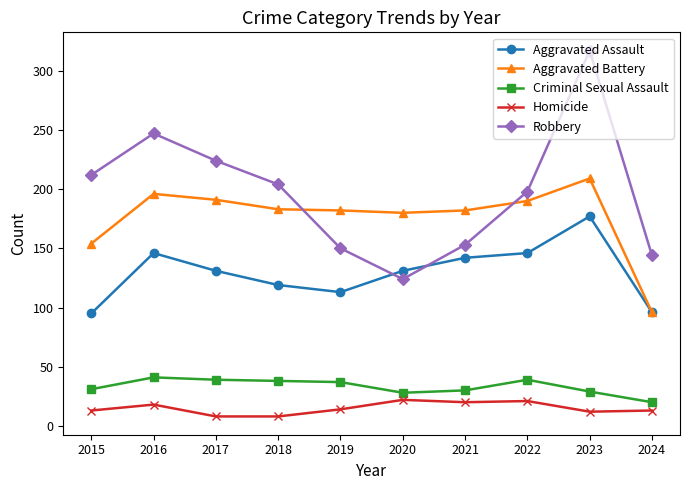

How many series are shown in this chart?

5